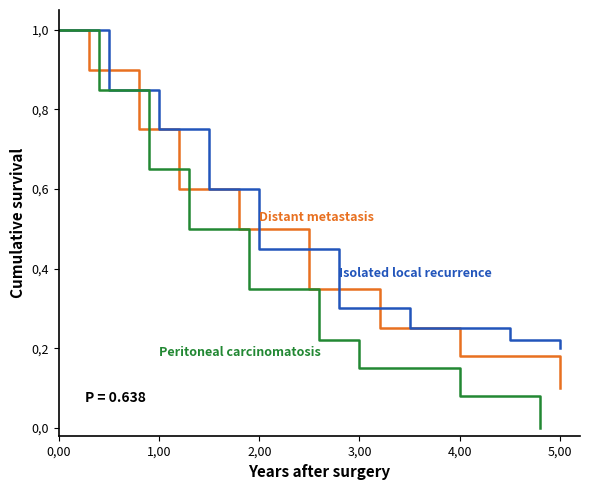

What is the value of the Distant metastasis point at the 9th from the left?

0.1